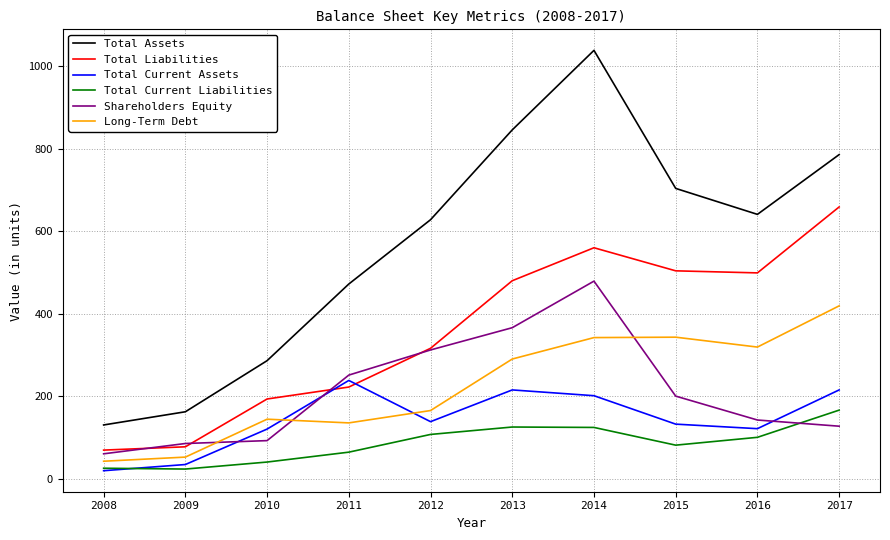

Rank the series by their maximum value, from highest to lowest.

Total Assets, Total Liabilities, Shareholders Equity, Long-Term Debt, Total Current Assets, Total Current Liabilities